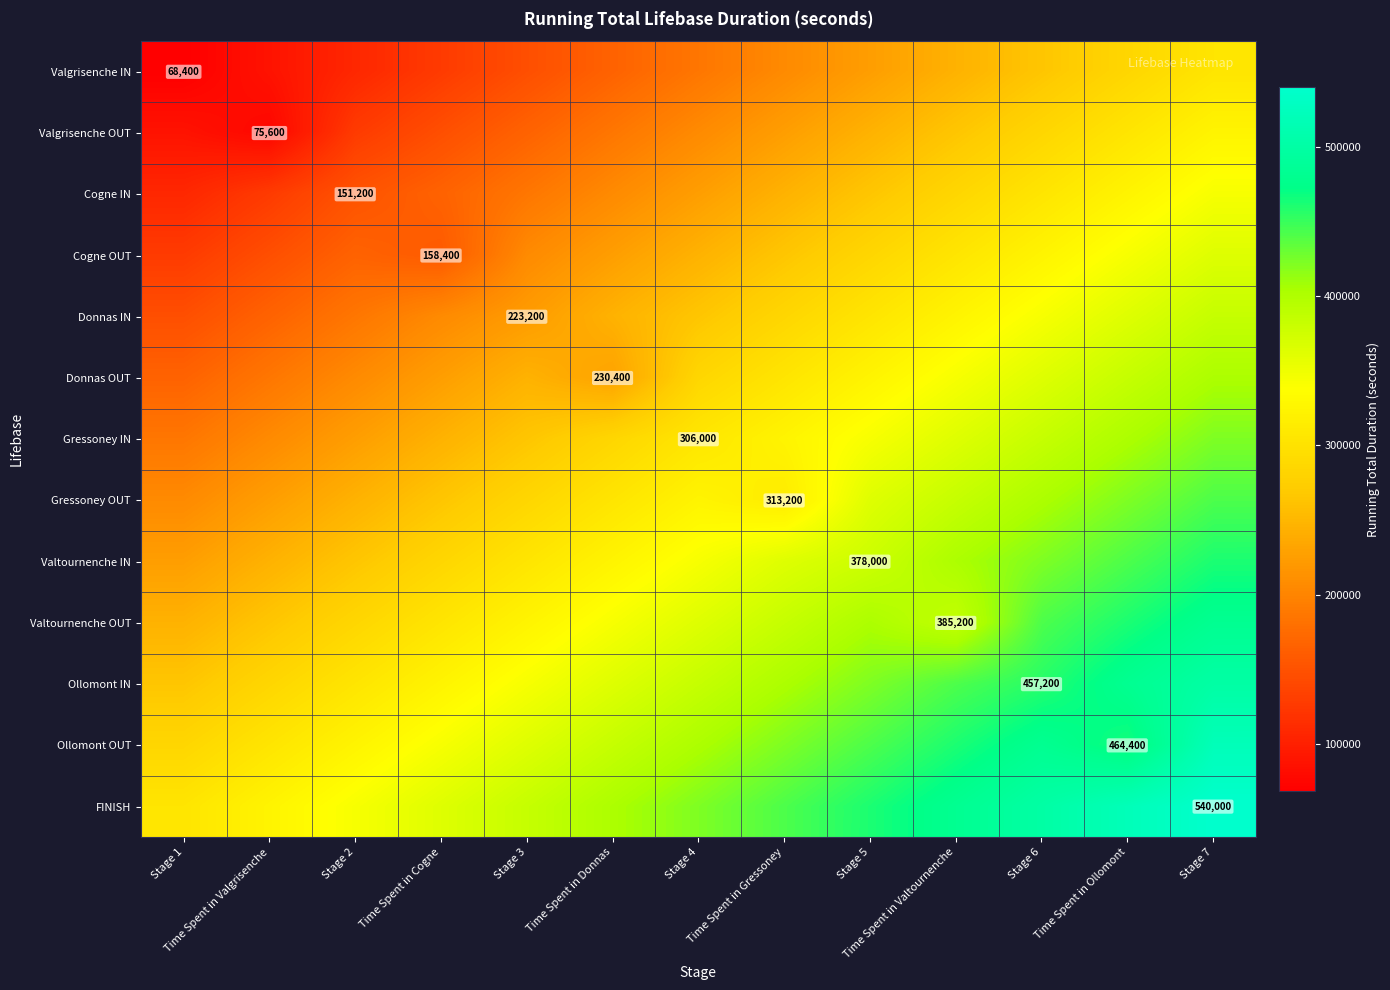

List the series in order of their peak value, lowest first.

Valgrisenche IN, Valgrisenche OUT, Cogne IN, Cogne OUT, Donnas IN, Donnas OUT, Gressoney IN, Gressoney OUT, Valtournenche IN, Valtournenche OUT, Ollomont IN, Ollomont OUT, FINISH